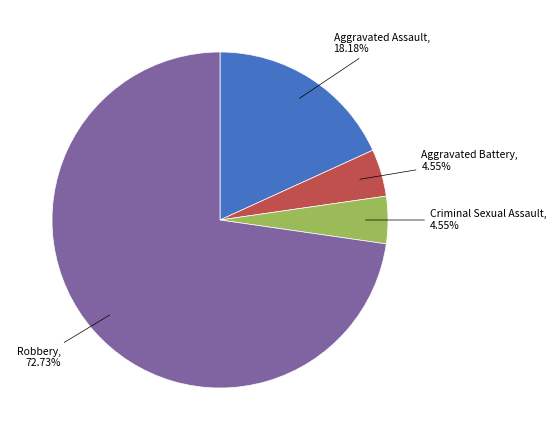

Is there any slice that represents more than half of the pie?

Yes